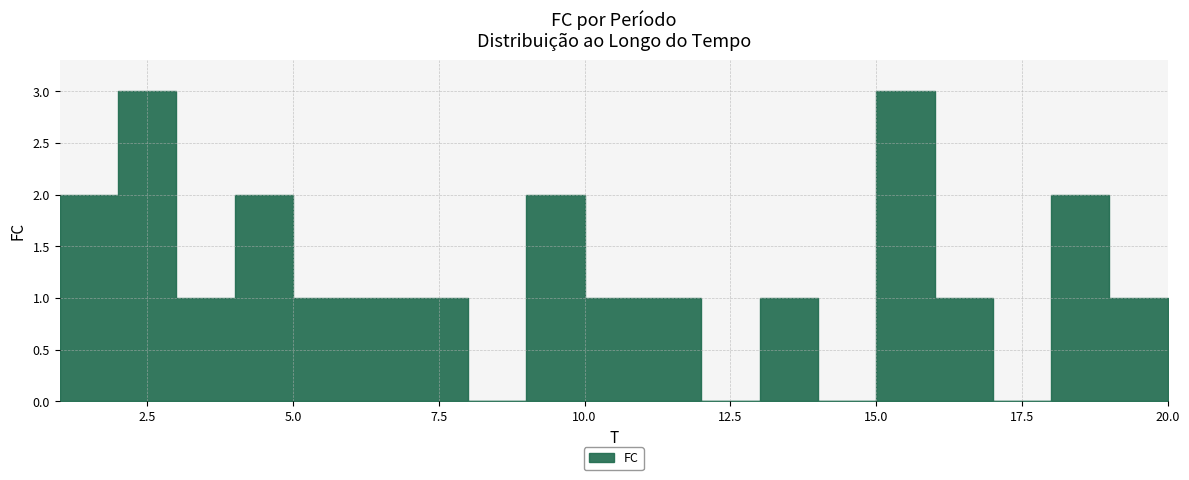

Reading left to right, extract all data points from this chart.

1=2	2=3	3=1	4=2	5=1	6=1	7=1	8=0	9=2	10=1	11=1	12=0	13=1	14=0	15=3	16=1	17=0	18=2	19=1	20=1